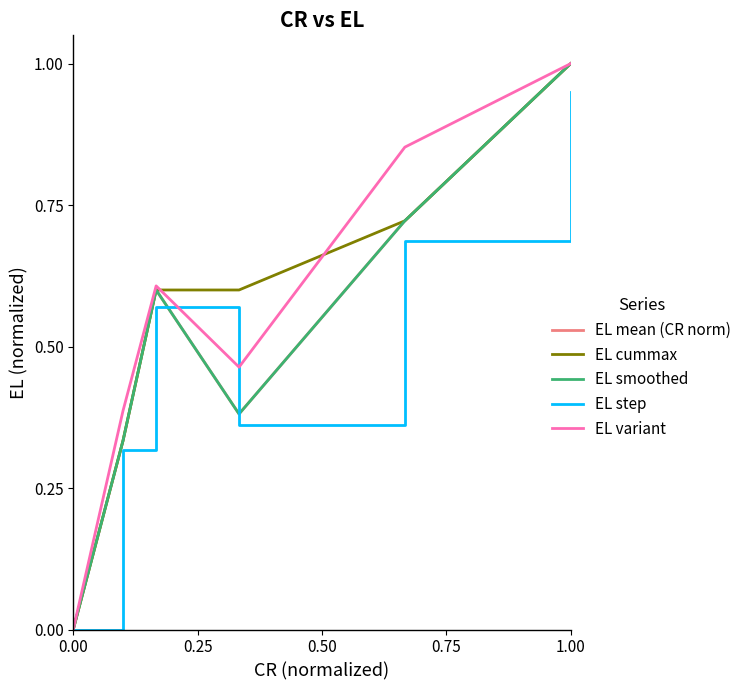

Does the chart have visible grid lines?

No